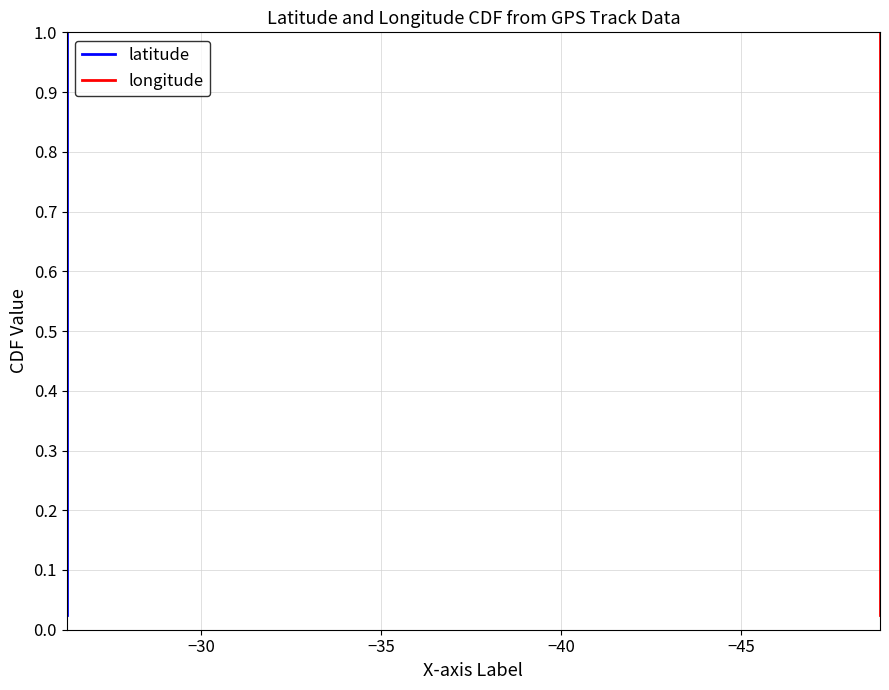

How many lines are shown in the chart?

2